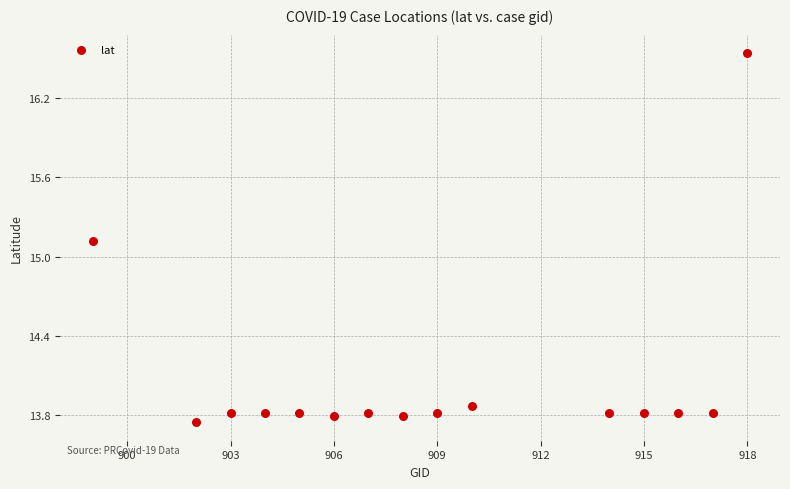

What Y value in the scatter plot is closest to 15?

15.1